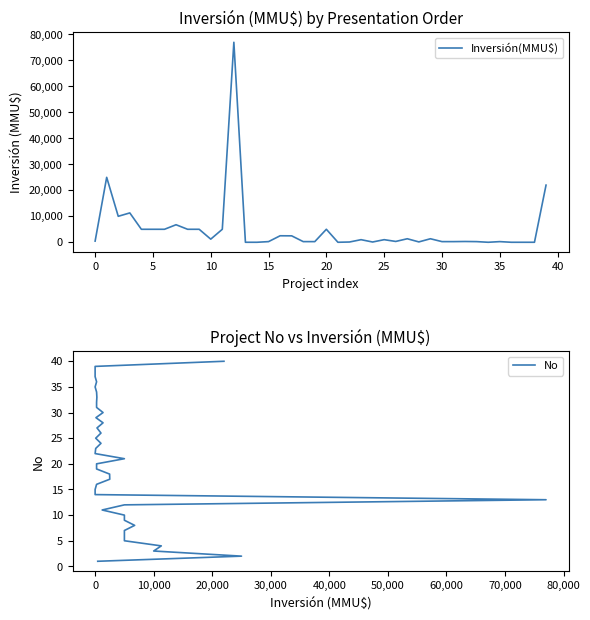

How many intersections are there between Inversión(MMU$) and No?

8